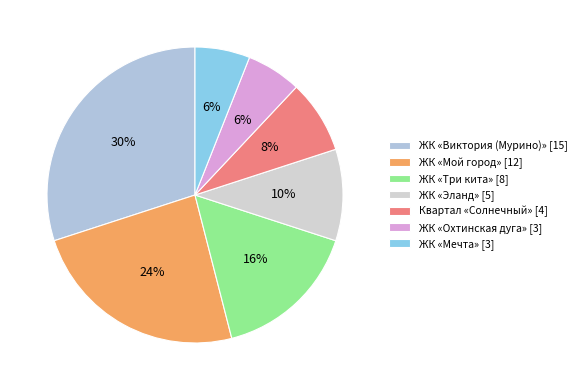

True or false: ЖК «Виктория (Мурино)» accounts for 21% of the total.

False